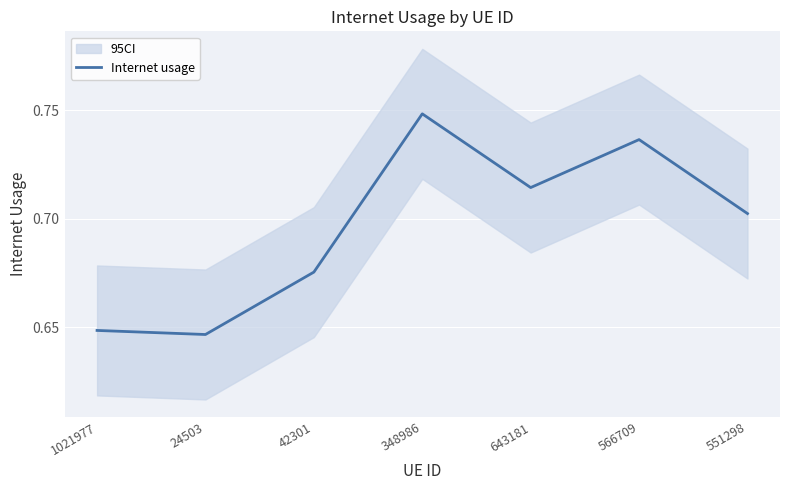

Does the chart display data point markers on the line(s)?

No